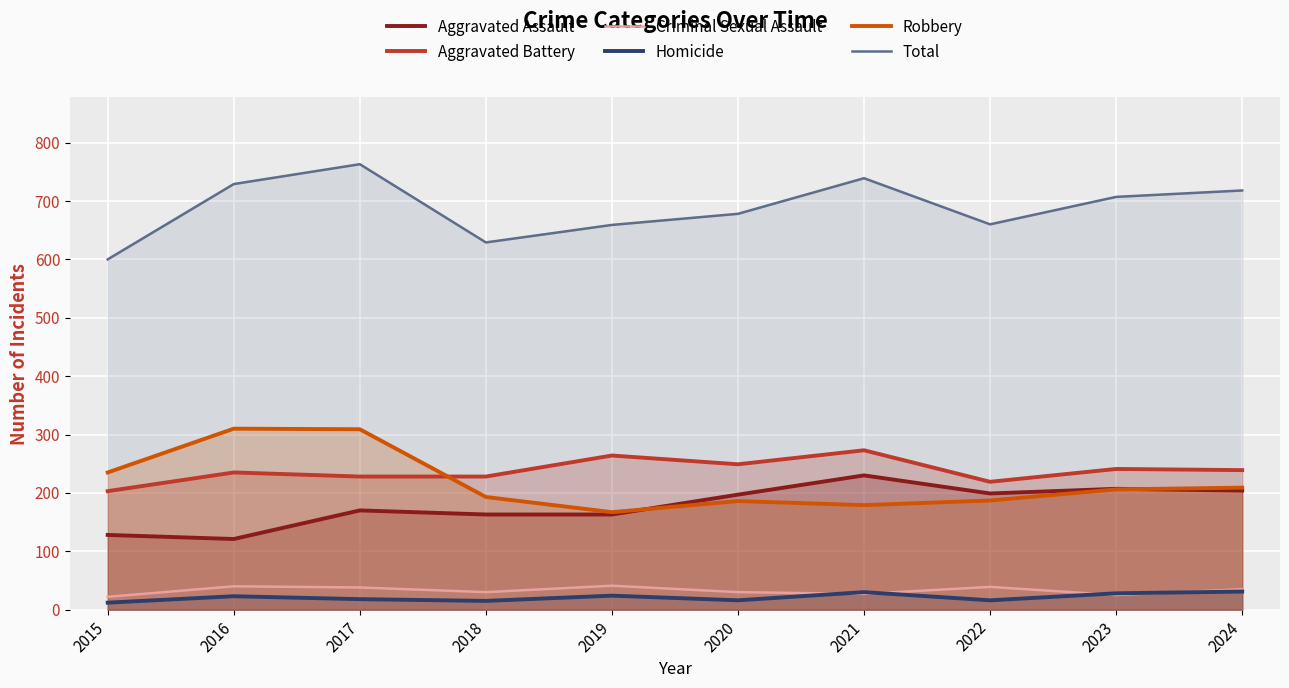

Between 2021 and 2023, which is larger?

2021